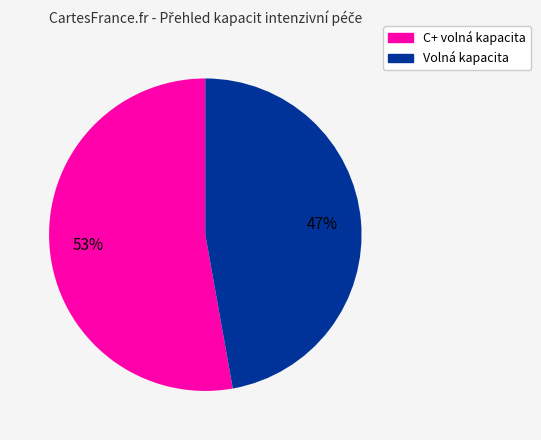

Approximately how many times larger is the value at C+ volná kapacita compared to Volná kapacita?

1.1